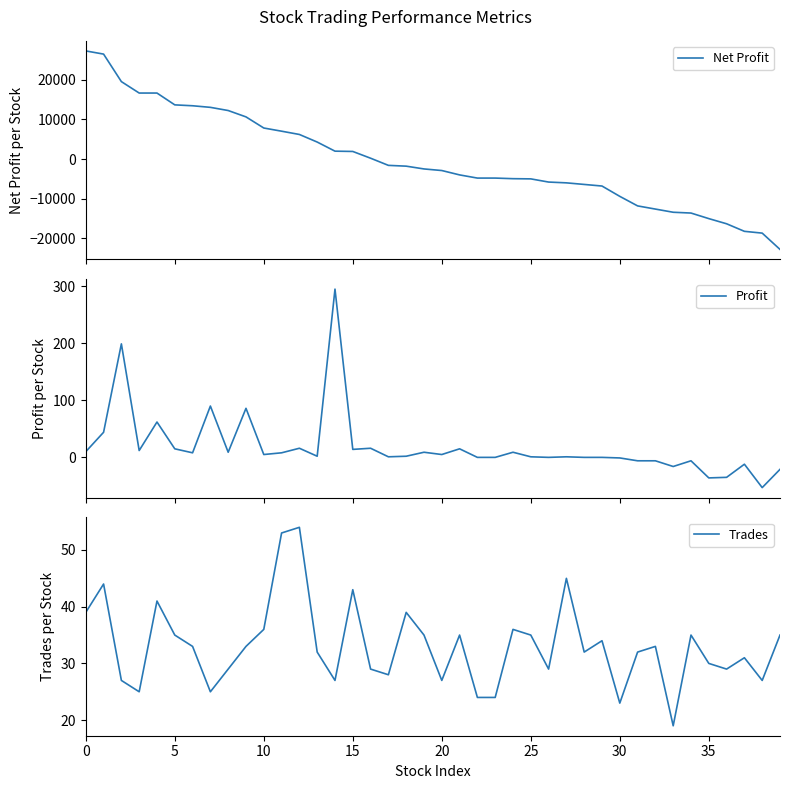

How many distinct data groups are displayed?

3